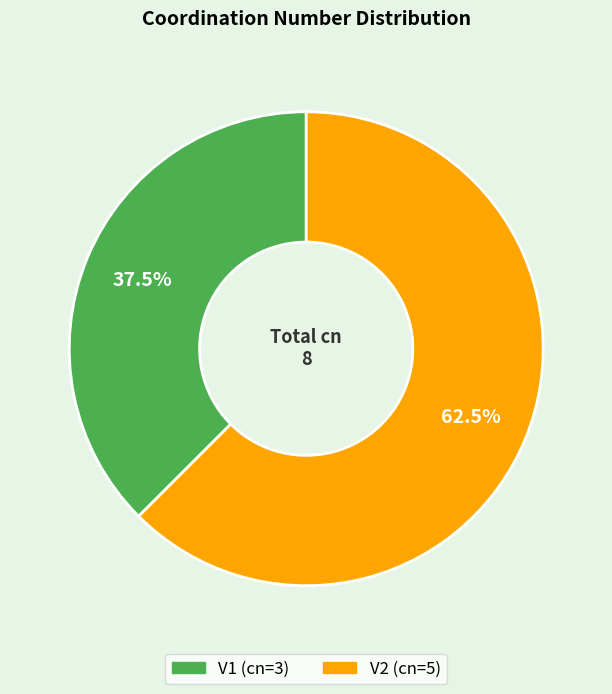

To the nearest percent, what is the difference between the largest and smallest slice percentages?

25%